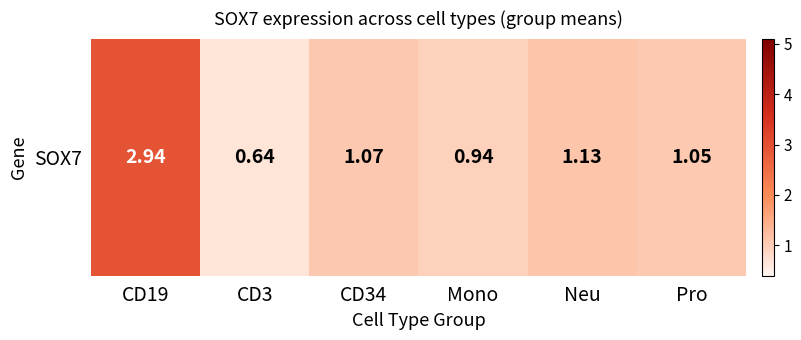

List the labels in order of value, smallest first.

CD3, Mono, Pro, CD34, Neu, CD19